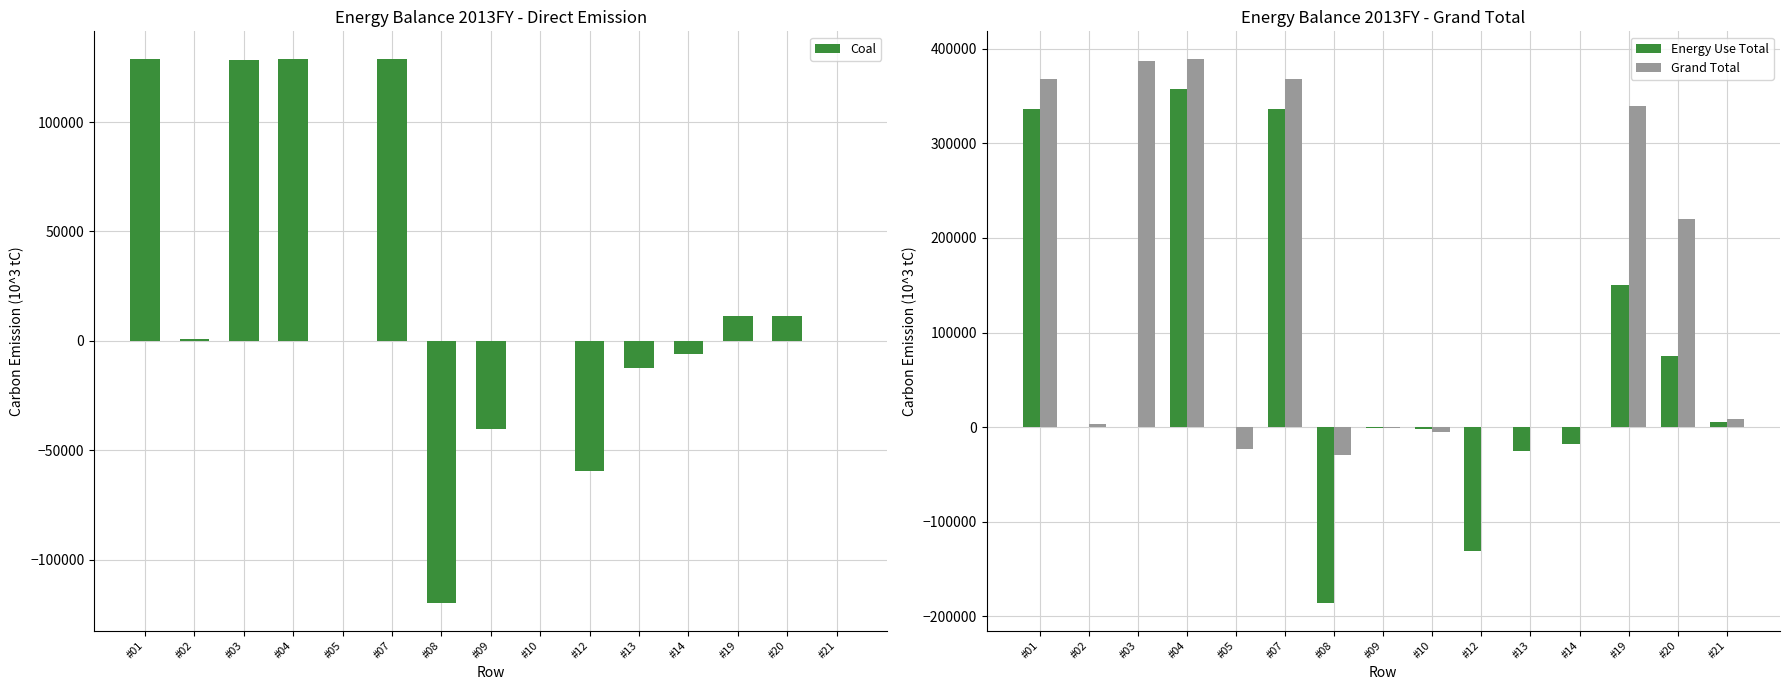

What is the spread (max minus min) of values at #14?

17884.9